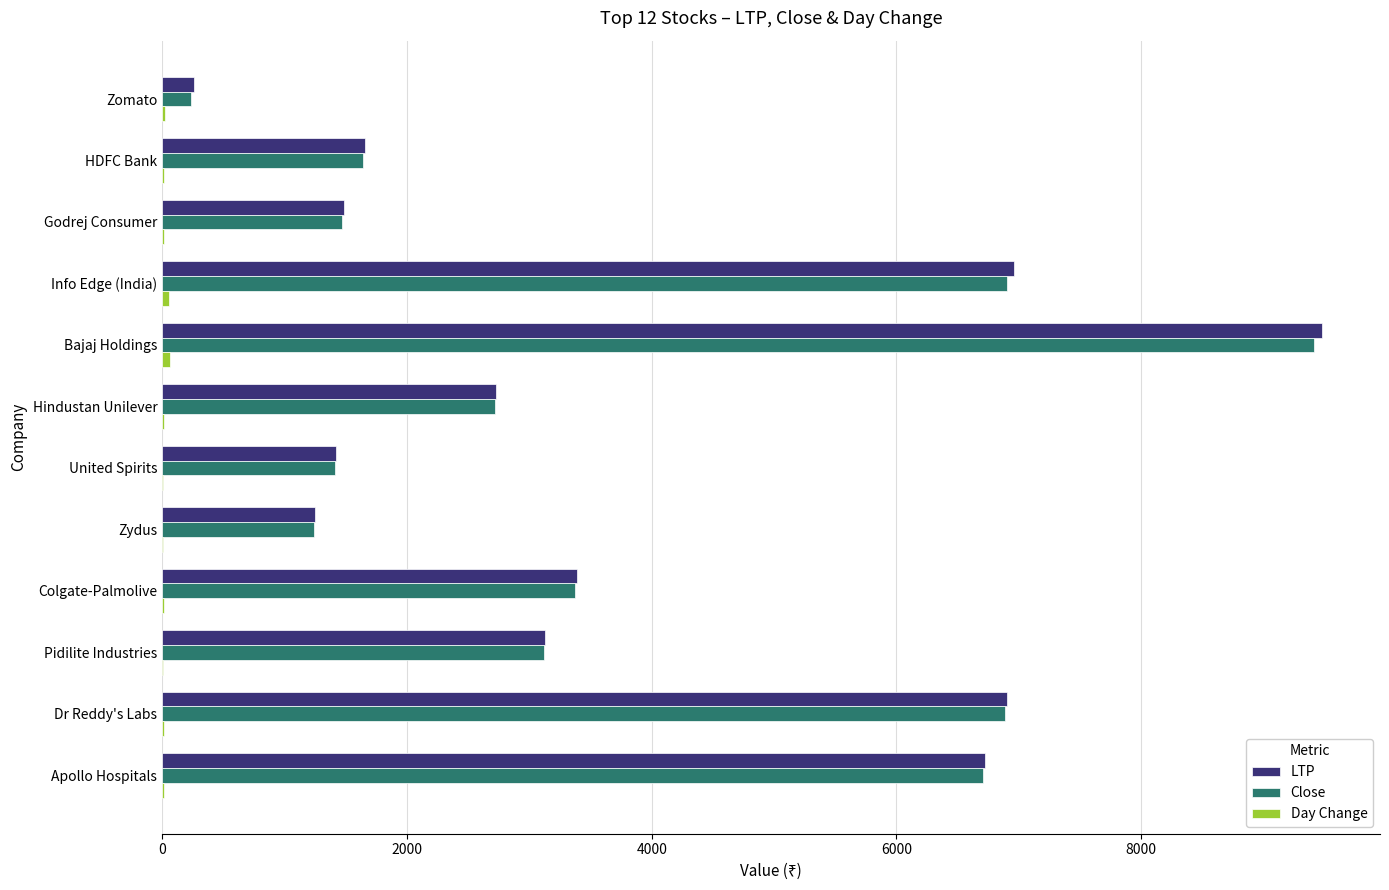

At which category is the sum across all series the highest?

Bajaj Holdings